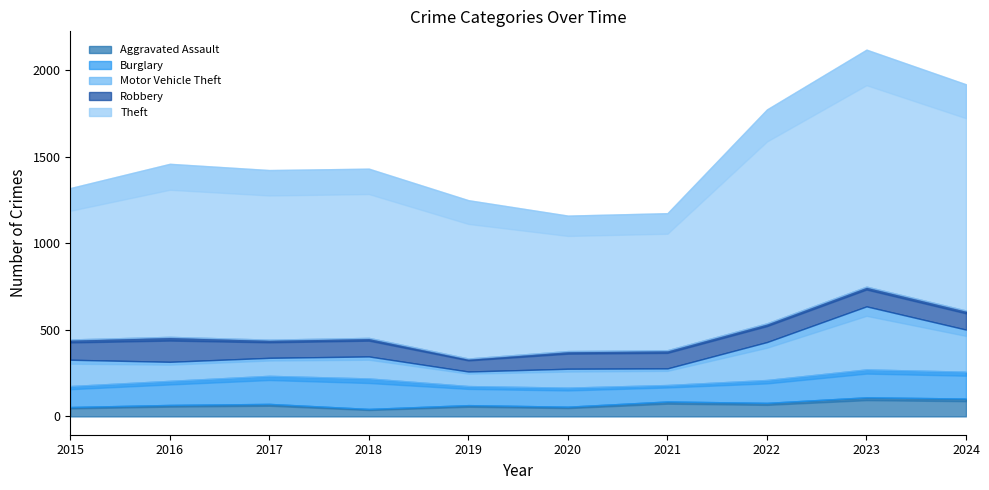

True or false: Motor Vehicle Theft and Aggravated Assault intersect in this chart.

False